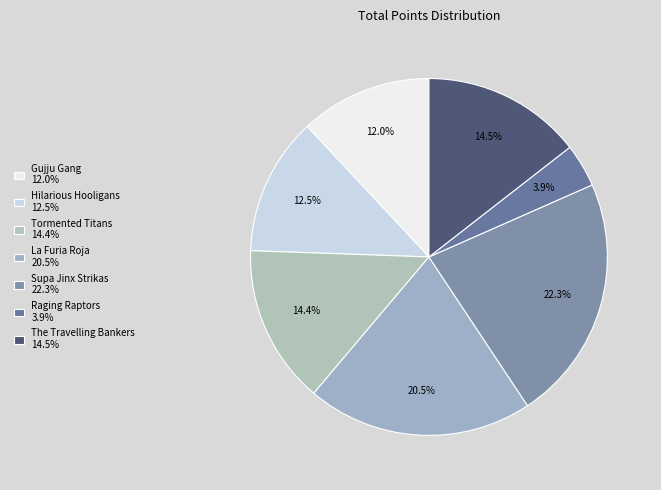

Count the number of slices in the pie.

7